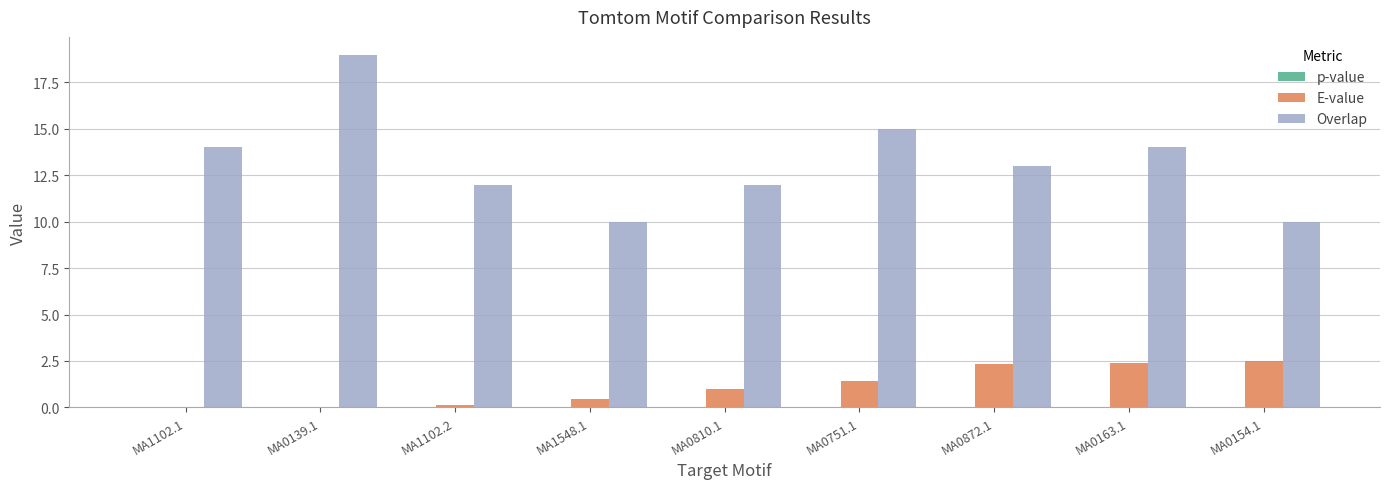

The Overlap series shows 14.0 at MA0163.1. True or false?

True